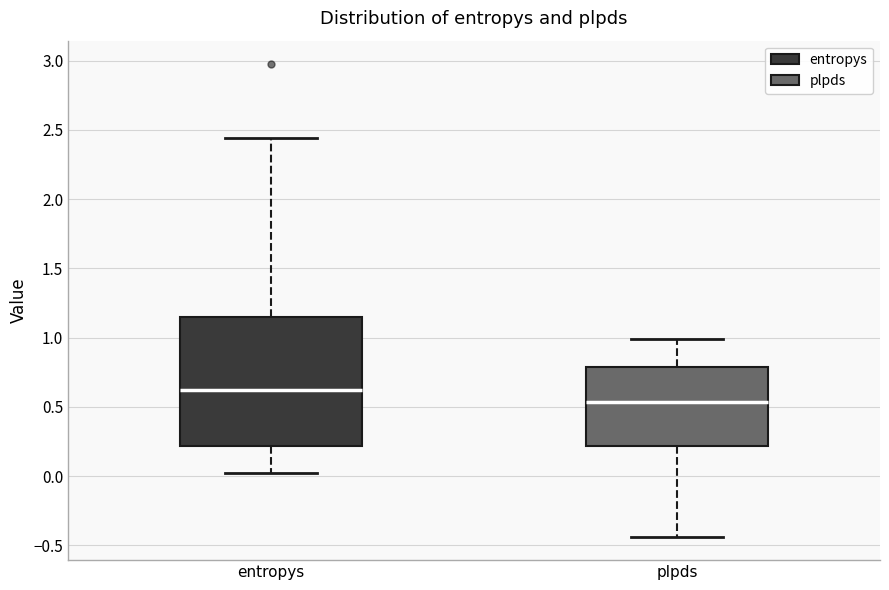

Reading left to right, transcribe this box plot: for each box, give where its median line is, the range the box spans, and where its two whiskers end, as read against the y-axis. The values are not printed on the chart, so give them approximately, as read against the axis.

entropys: median 0.60, box 0.20 to 1.15, whiskers 0.00 to 2.45
plpds: median 0.55, box 0.20 to 0.80, whiskers -0.45 to 1.00